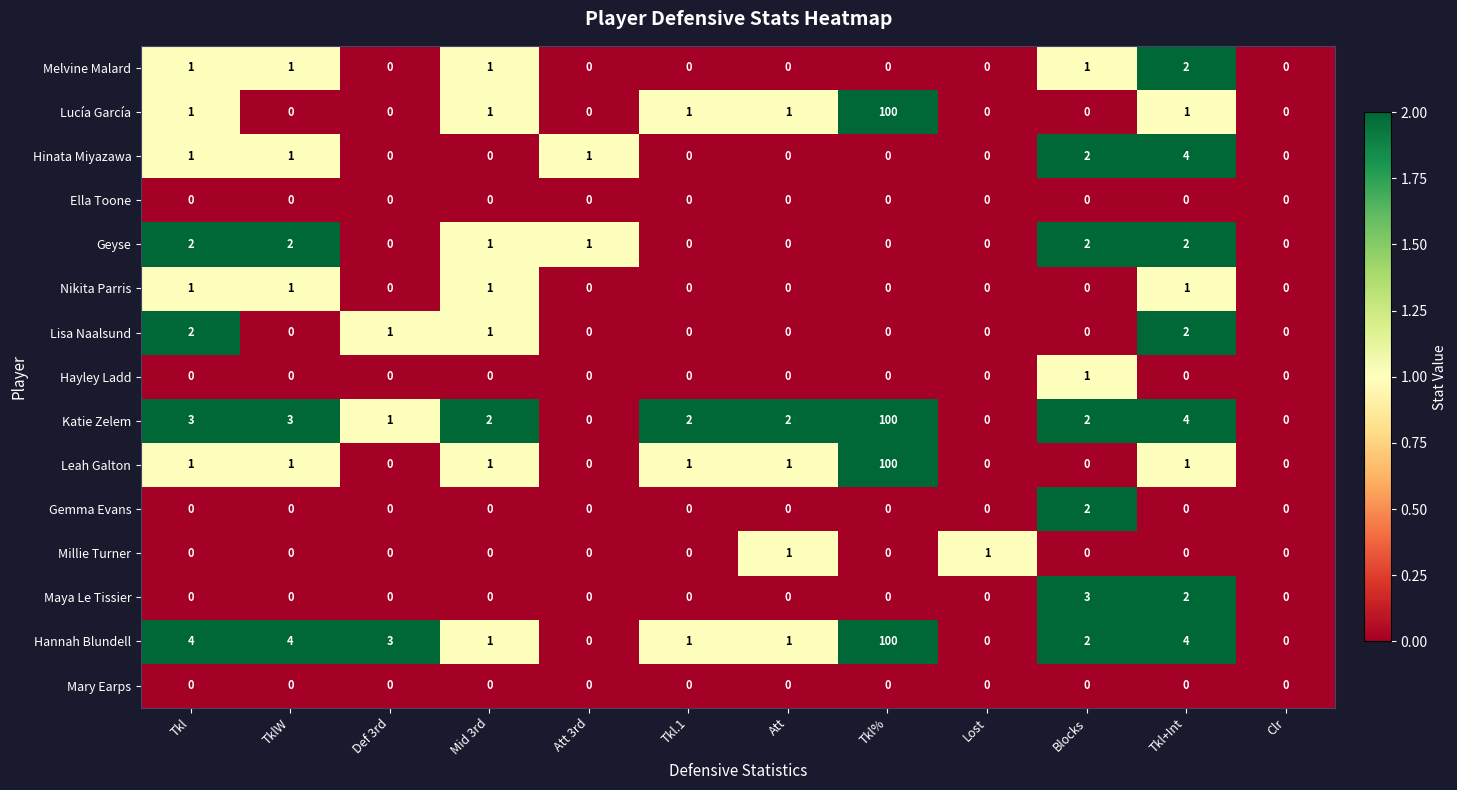

At which category is the sum across all series the highest?

Tkl%